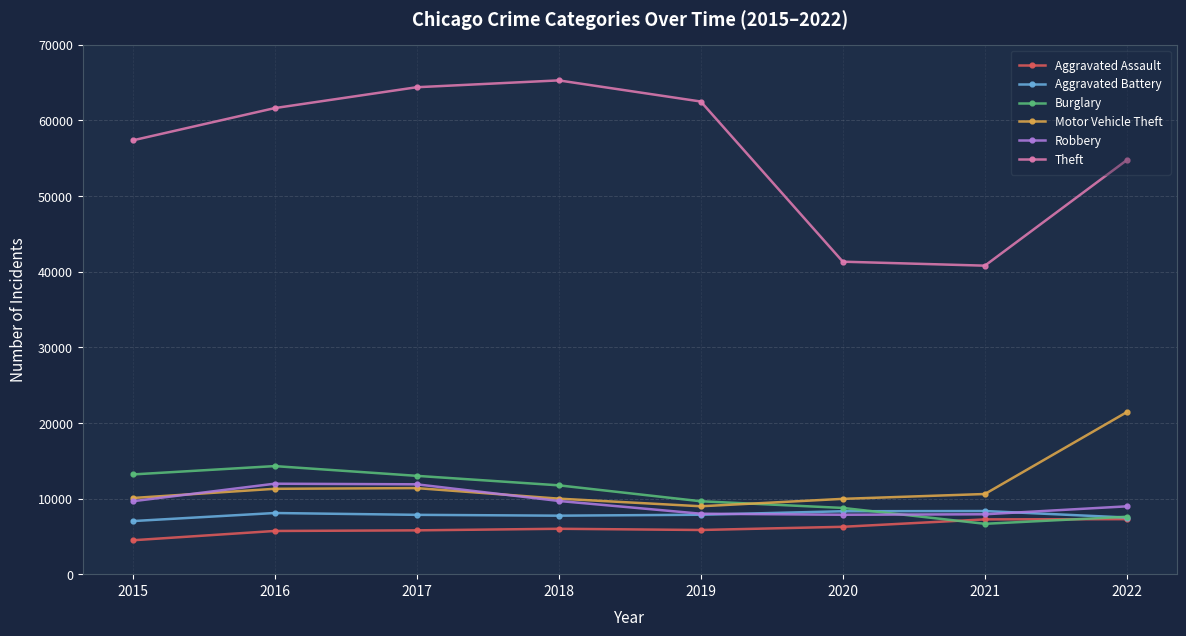

True or false: Robbery and Theft intersect in this chart.

False